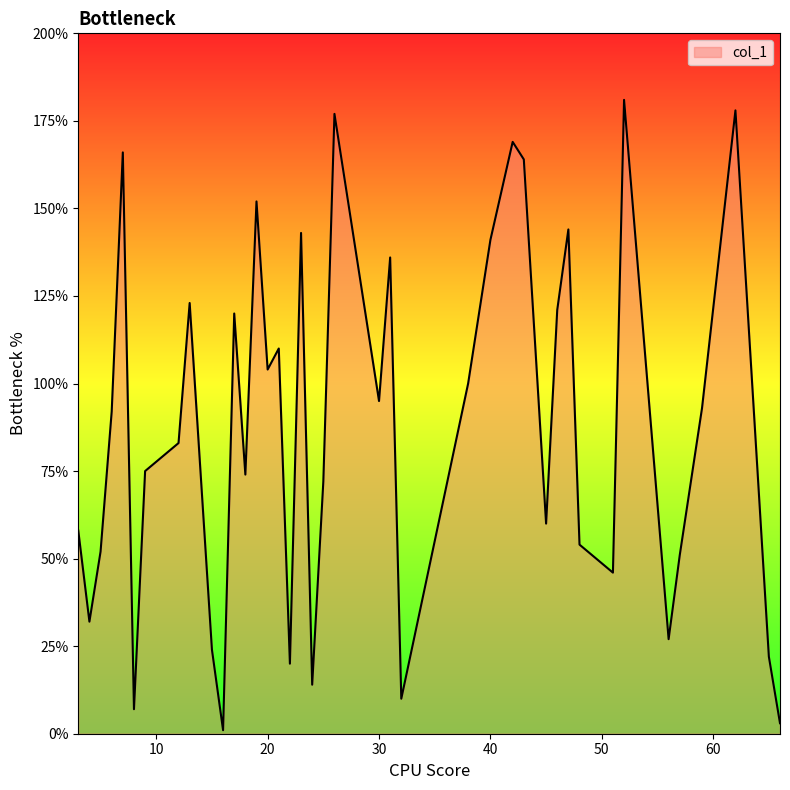

What is the greatest value displayed?

181